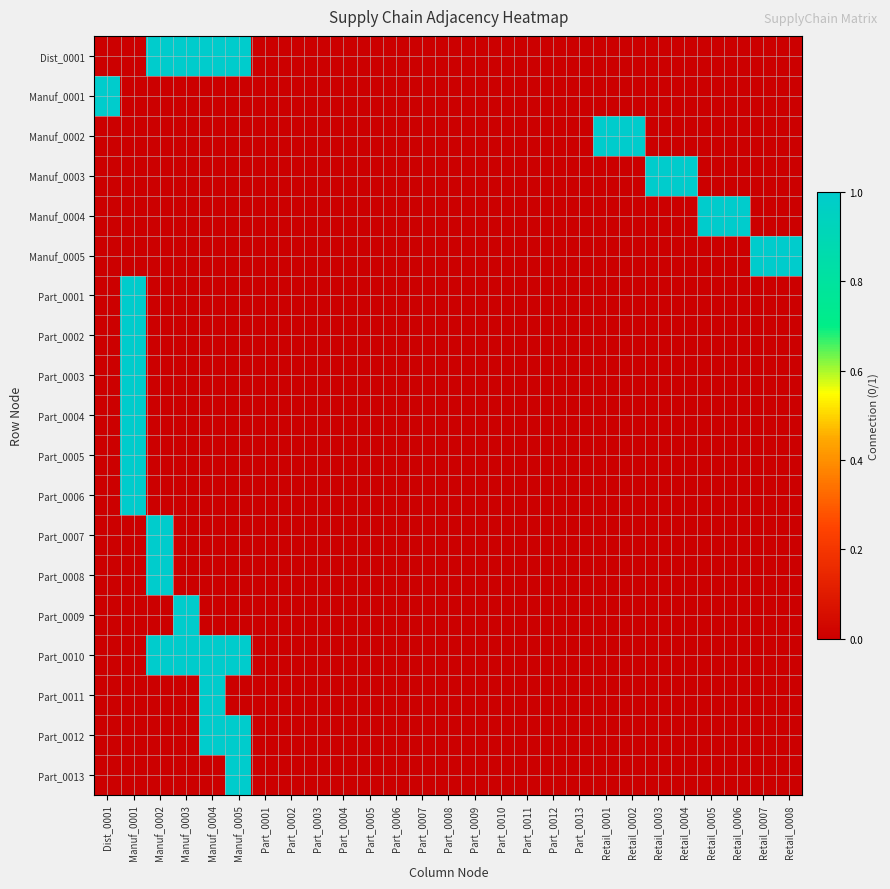

Reading left to right, extract all data points from this chart.

Dist_0001: Dist_0001=0	Manuf_0001=0	Manuf_0002=1	Manuf_0003=1	Manuf_0004=1	Manuf_0005=1	Part_0001=0	Part_0002=0	Part_0003=0	Part_0004=0	Part_0005=0	Part_0006=0	Part_0007=0	Part_0008=0	Part_0009=0	Part_0010=0	Part_0011=0	Part_0012=0	Part_0013=0	Retail_0001=0	Retail_0002=0	Retail_0003=0	Retail_0004=0	Retail_0005=0	Retail_0006=0	Retail_0007=0	Retail_0008=0
Manuf_0001: Dist_0001=1	Manuf_0001=0	Manuf_0002=0	Manuf_0003=0	Manuf_0004=0	Manuf_0005=0	Part_0001=0	Part_0002=0	Part_0003=0	Part_0004=0	Part_0005=0	Part_0006=0	Part_0007=0	Part_0008=0	Part_0009=0	Part_0010=0	Part_0011=0	Part_0012=0	Part_0013=0	Retail_0001=0	Retail_0002=0	Retail_0003=0	Retail_0004=0	Retail_0005=0	Retail_0006=0	Retail_0007=0	Retail_0008=0
Manuf_0002: Dist_0001=0	Manuf_0001=0	Manuf_0002=0	Manuf_0003=0	Manuf_0004=0	Manuf_0005=0	Part_0001=0	Part_0002=0	Part_0003=0	Part_0004=0	Part_0005=0	Part_0006=0	Part_0007=0	Part_0008=0	Part_0009=0	Part_0010=0	Part_0011=0	Part_0012=0	Part_0013=0	Retail_0001=1	Retail_0002=1	Retail_0003=0	Retail_0004=0	Retail_0005=0	Retail_0006=0	Retail_0007=0	Retail_0008=0
Manuf_0003: Dist_0001=0	Manuf_0001=0	Manuf_0002=0	Manuf_0003=0	Manuf_0004=0	Manuf_0005=0	Part_0001=0	Part_0002=0	Part_0003=0	Part_0004=0	Part_0005=0	Part_0006=0	Part_0007=0	Part_0008=0	Part_0009=0	Part_0010=0	Part_0011=0	Part_0012=0	Part_0013=0	Retail_0001=0	Retail_0002=0	Retail_0003=1	Retail_0004=1	Retail_0005=0	Retail_0006=0	Retail_0007=0	Retail_0008=0
Manuf_0004: Dist_0001=0	Manuf_0001=0	Manuf_0002=0	Manuf_0003=0	Manuf_0004=0	Manuf_0005=0	Part_0001=0	Part_0002=0	Part_0003=0	Part_0004=0	Part_0005=0	Part_0006=0	Part_0007=0	Part_0008=0	Part_0009=0	Part_0010=0	Part_0011=0	Part_0012=0	Part_0013=0	Retail_0001=0	Retail_0002=0	Retail_0003=0	Retail_0004=0	Retail_0005=1	Retail_0006=1	Retail_0007=0	Retail_0008=0
Manuf_0005: Dist_0001=0	Manuf_0001=0	Manuf_0002=0	Manuf_0003=0	Manuf_0004=0	Manuf_0005=0	Part_0001=0	Part_0002=0	Part_0003=0	Part_0004=0	Part_0005=0	Part_0006=0	Part_0007=0	Part_0008=0	Part_0009=0	Part_0010=0	Part_0011=0	Part_0012=0	Part_0013=0	Retail_0001=0	Retail_0002=0	Retail_0003=0	Retail_0004=0	Retail_0005=0	Retail_0006=0	Retail_0007=1	Retail_0008=1
Part_0001: Dist_0001=0	Manuf_0001=1	Manuf_0002=0	Manuf_0003=0	Manuf_0004=0	Manuf_0005=0	Part_0001=0	Part_0002=0	Part_0003=0	Part_0004=0	Part_0005=0	Part_0006=0	Part_0007=0	Part_0008=0	Part_0009=0	Part_0010=0	Part_0011=0	Part_0012=0	Part_0013=0	Retail_0001=0	Retail_0002=0	Retail_0003=0	Retail_0004=0	Retail_0005=0	Retail_0006=0	Retail_0007=0	Retail_0008=0
Part_0002: Dist_0001=0	Manuf_0001=1	Manuf_0002=0	Manuf_0003=0	Manuf_0004=0	Manuf_0005=0	Part_0001=0	Part_0002=0	Part_0003=0	Part_0004=0	Part_0005=0	Part_0006=0	Part_0007=0	Part_0008=0	Part_0009=0	Part_0010=0	Part_0011=0	Part_0012=0	Part_0013=0	Retail_0001=0	Retail_0002=0	Retail_0003=0	Retail_0004=0	Retail_0005=0	Retail_0006=0	Retail_0007=0	Retail_0008=0
Part_0003: Dist_0001=0	Manuf_0001=1	Manuf_0002=0	Manuf_0003=0	Manuf_0004=0	Manuf_0005=0	Part_0001=0	Part_0002=0	Part_0003=0	Part_0004=0	Part_0005=0	Part_0006=0	Part_0007=0	Part_0008=0	Part_0009=0	Part_0010=0	Part_0011=0	Part_0012=0	Part_0013=0	Retail_0001=0	Retail_0002=0	Retail_0003=0	Retail_0004=0	Retail_0005=0	Retail_0006=0	Retail_0007=0	Retail_0008=0
Part_0004: Dist_0001=0	Manuf_0001=1	Manuf_0002=0	Manuf_0003=0	Manuf_0004=0	Manuf_0005=0	Part_0001=0	Part_0002=0	Part_0003=0	Part_0004=0	Part_0005=0	Part_0006=0	Part_0007=0	Part_0008=0	Part_0009=0	Part_0010=0	Part_0011=0	Part_0012=0	Part_0013=0	Retail_0001=0	Retail_0002=0	Retail_0003=0	Retail_0004=0	Retail_0005=0	Retail_0006=0	Retail_0007=0	Retail_0008=0
Part_0005: Dist_0001=0	Manuf_0001=1	Manuf_0002=0	Manuf_0003=0	Manuf_0004=0	Manuf_0005=0	Part_0001=0	Part_0002=0	Part_0003=0	Part_0004=0	Part_0005=0	Part_0006=0	Part_0007=0	Part_0008=0	Part_0009=0	Part_0010=0	Part_0011=0	Part_0012=0	Part_0013=0	Retail_0001=0	Retail_0002=0	Retail_0003=0	Retail_0004=0	Retail_0005=0	Retail_0006=0	Retail_0007=0	Retail_0008=0
Part_0006: Dist_0001=0	Manuf_0001=1	Manuf_0002=0	Manuf_0003=0	Manuf_0004=0	Manuf_0005=0	Part_0001=0	Part_0002=0	Part_0003=0	Part_0004=0	Part_0005=0	Part_0006=0	Part_0007=0	Part_0008=0	Part_0009=0	Part_0010=0	Part_0011=0	Part_0012=0	Part_0013=0	Retail_0001=0	Retail_0002=0	Retail_0003=0	Retail_0004=0	Retail_0005=0	Retail_0006=0	Retail_0007=0	Retail_0008=0
Part_0007: Dist_0001=0	Manuf_0001=0	Manuf_0002=1	Manuf_0003=0	Manuf_0004=0	Manuf_0005=0	Part_0001=0	Part_0002=0	Part_0003=0	Part_0004=0	Part_0005=0	Part_0006=0	Part_0007=0	Part_0008=0	Part_0009=0	Part_0010=0	Part_0011=0	Part_0012=0	Part_0013=0	Retail_0001=0	Retail_0002=0	Retail_0003=0	Retail_0004=0	Retail_0005=0	Retail_0006=0	Retail_0007=0	Retail_0008=0
Part_0008: Dist_0001=0	Manuf_0001=0	Manuf_0002=1	Manuf_0003=0	Manuf_0004=0	Manuf_0005=0	Part_0001=0	Part_0002=0	Part_0003=0	Part_0004=0	Part_0005=0	Part_0006=0	Part_0007=0	Part_0008=0	Part_0009=0	Part_0010=0	Part_0011=0	Part_0012=0	Part_0013=0	Retail_0001=0	Retail_0002=0	Retail_0003=0	Retail_0004=0	Retail_0005=0	Retail_0006=0	Retail_0007=0	Retail_0008=0
Part_0009: Dist_0001=0	Manuf_0001=0	Manuf_0002=0	Manuf_0003=1	Manuf_0004=0	Manuf_0005=0	Part_0001=0	Part_0002=0	Part_0003=0	Part_0004=0	Part_0005=0	Part_0006=0	Part_0007=0	Part_0008=0	Part_0009=0	Part_0010=0	Part_0011=0	Part_0012=0	Part_0013=0	Retail_0001=0	Retail_0002=0	Retail_0003=0	Retail_0004=0	Retail_0005=0	Retail_0006=0	Retail_0007=0	Retail_0008=0
Part_0010: Dist_0001=0	Manuf_0001=0	Manuf_0002=1	Manuf_0003=1	Manuf_0004=1	Manuf_0005=1	Part_0001=0	Part_0002=0	Part_0003=0	Part_0004=0	Part_0005=0	Part_0006=0	Part_0007=0	Part_0008=0	Part_0009=0	Part_0010=0	Part_0011=0	Part_0012=0	Part_0013=0	Retail_0001=0	Retail_0002=0	Retail_0003=0	Retail_0004=0	Retail_0005=0	Retail_0006=0	Retail_0007=0	Retail_0008=0
Part_0011: Dist_0001=0	Manuf_0001=0	Manuf_0002=0	Manuf_0003=0	Manuf_0004=1	Manuf_0005=0	Part_0001=0	Part_0002=0	Part_0003=0	Part_0004=0	Part_0005=0	Part_0006=0	Part_0007=0	Part_0008=0	Part_0009=0	Part_0010=0	Part_0011=0	Part_0012=0	Part_0013=0	Retail_0001=0	Retail_0002=0	Retail_0003=0	Retail_0004=0	Retail_0005=0	Retail_0006=0	Retail_0007=0	Retail_0008=0
Part_0012: Dist_0001=0	Manuf_0001=0	Manuf_0002=0	Manuf_0003=0	Manuf_0004=1	Manuf_0005=1	Part_0001=0	Part_0002=0	Part_0003=0	Part_0004=0	Part_0005=0	Part_0006=0	Part_0007=0	Part_0008=0	Part_0009=0	Part_0010=0	Part_0011=0	Part_0012=0	Part_0013=0	Retail_0001=0	Retail_0002=0	Retail_0003=0	Retail_0004=0	Retail_0005=0	Retail_0006=0	Retail_0007=0	Retail_0008=0
Part_0013: Dist_0001=0	Manuf_0001=0	Manuf_0002=0	Manuf_0003=0	Manuf_0004=0	Manuf_0005=1	Part_0001=0	Part_0002=0	Part_0003=0	Part_0004=0	Part_0005=0	Part_0006=0	Part_0007=0	Part_0008=0	Part_0009=0	Part_0010=0	Part_0011=0	Part_0012=0	Part_0013=0	Retail_0001=0	Retail_0002=0	Retail_0003=0	Retail_0004=0	Retail_0005=0	Retail_0006=0	Retail_0007=0	Retail_0008=0